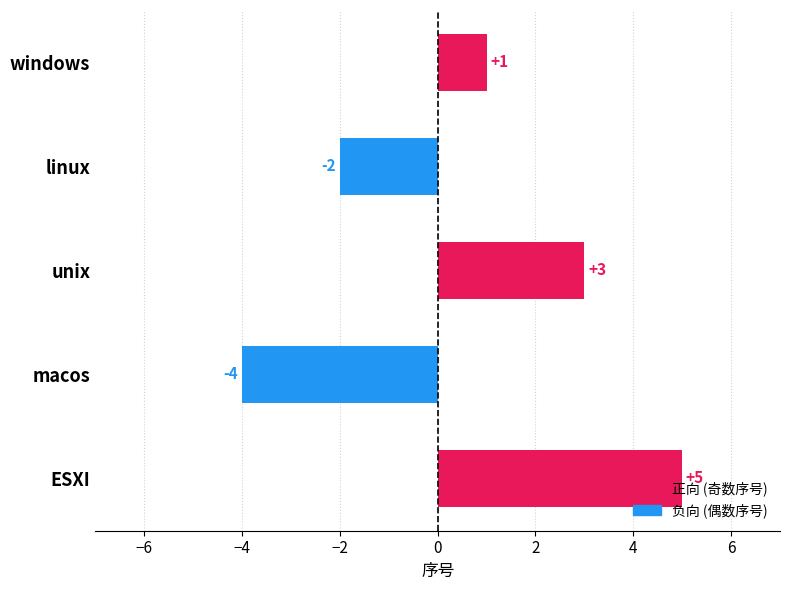

Is it true that the value at linux is -1?

False